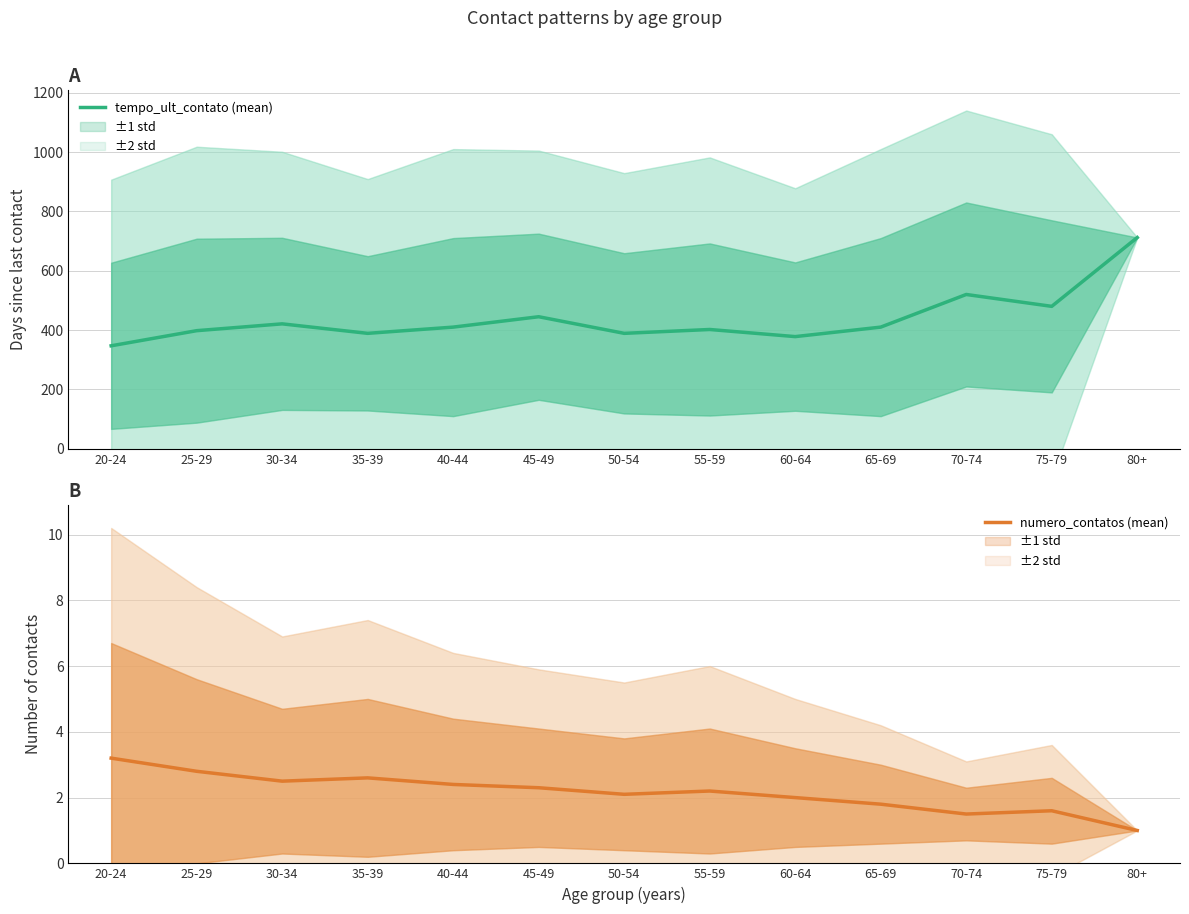

Reading right to left, list all the values displayed in this chart.

tempo_ult_contato (mean): 80+=712.0	75-79=480.0	70-74=520.0	65-69=410.0	60-64=378.0	55-59=402.0	50-54=389.0	45-49=445.0	40-44=410.0	35-39=389.0	30-34=421.0	25-29=398.0	20-24=347.0
numero_contatos (mean): 80+=1.0	75-79=1.6	70-74=1.5	65-69=1.8	60-64=2.0	55-59=2.2	50-54=2.1	45-49=2.3	40-44=2.4	35-39=2.6	30-34=2.5	25-29=2.8	20-24=3.2